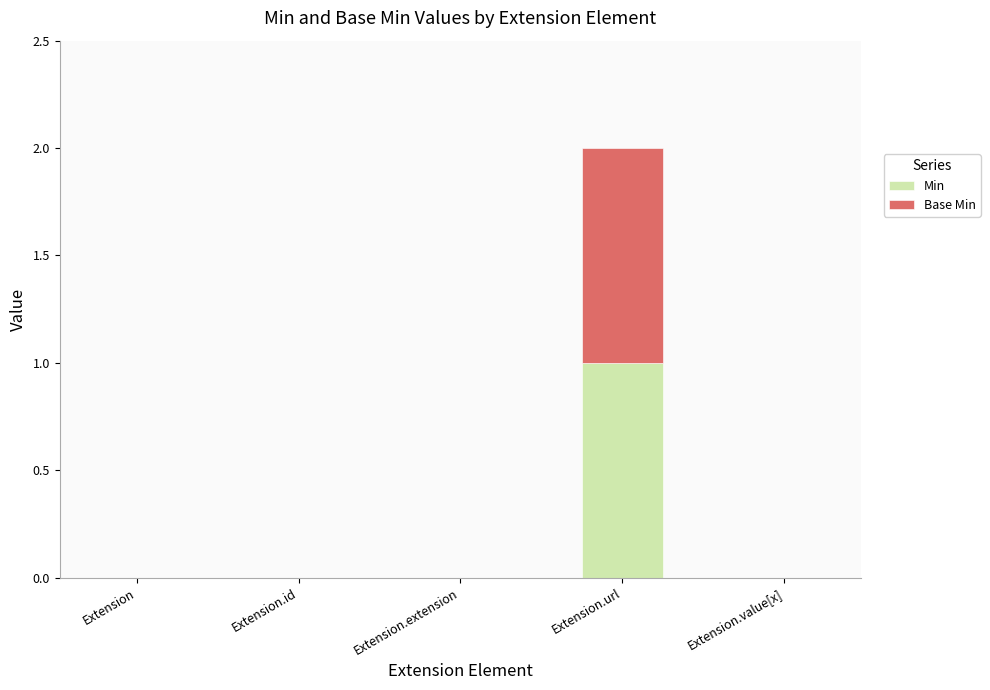

True or false: Min has a value of 0 at Extension.value[x].

True